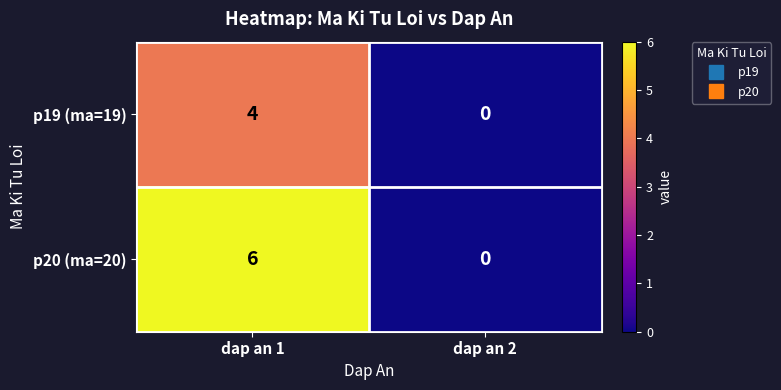

Which series has the widest spread of values?

p20 (ma=20)